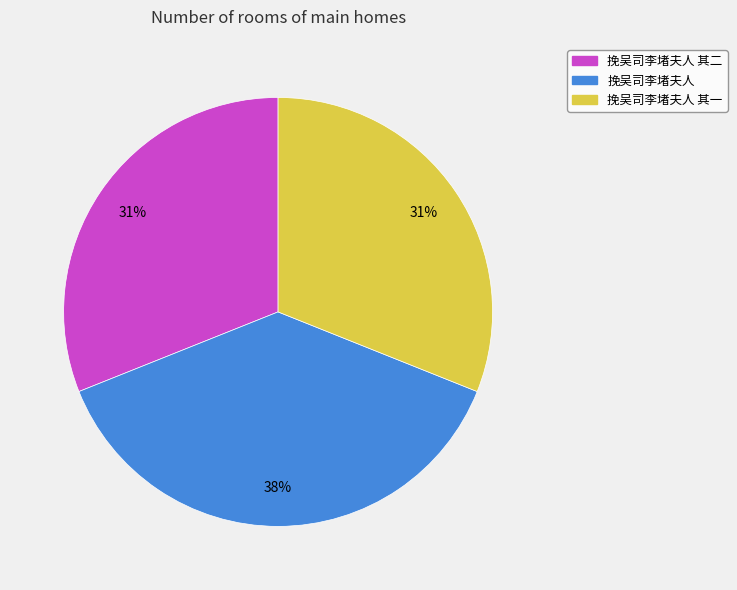

Is there a majority slice in this chart?

No